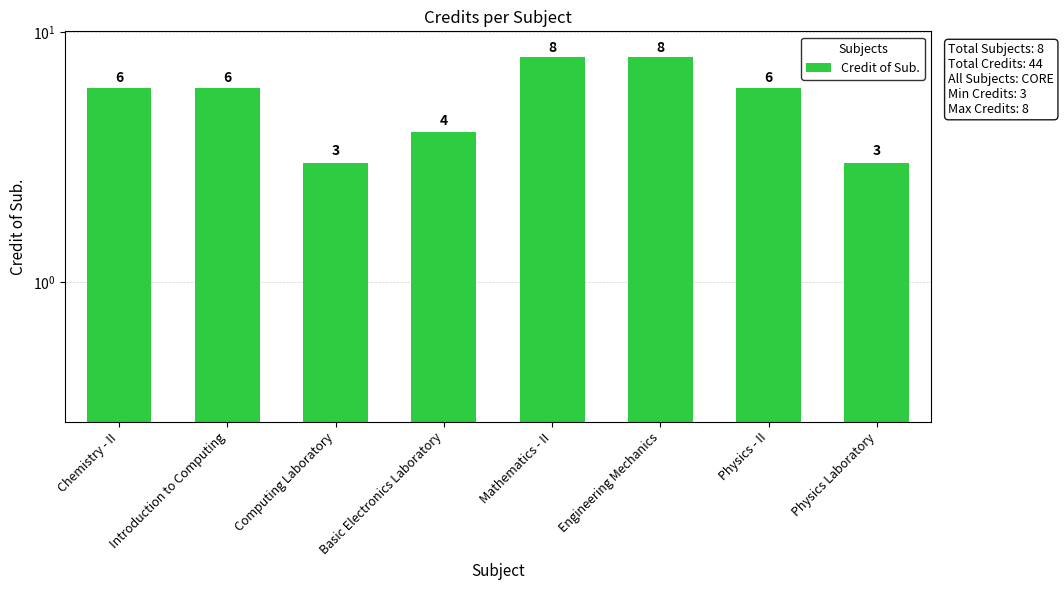

What value does the data have at Physics Laboratory?

3